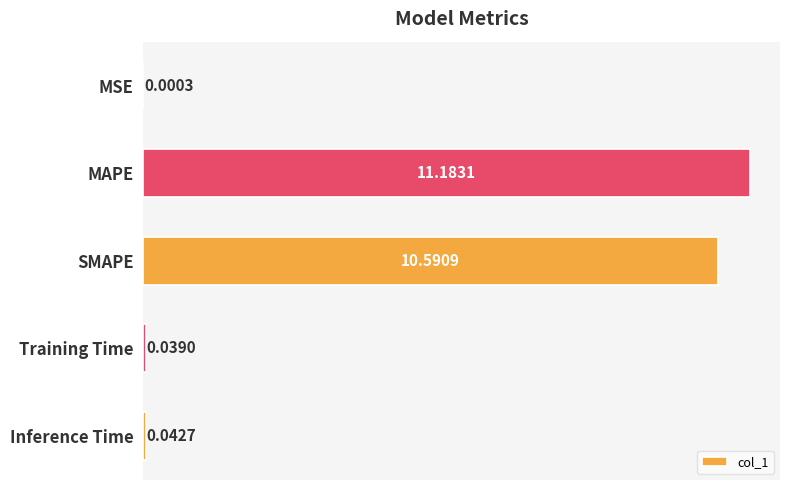

Which category has the highest value across all series?

MAPE